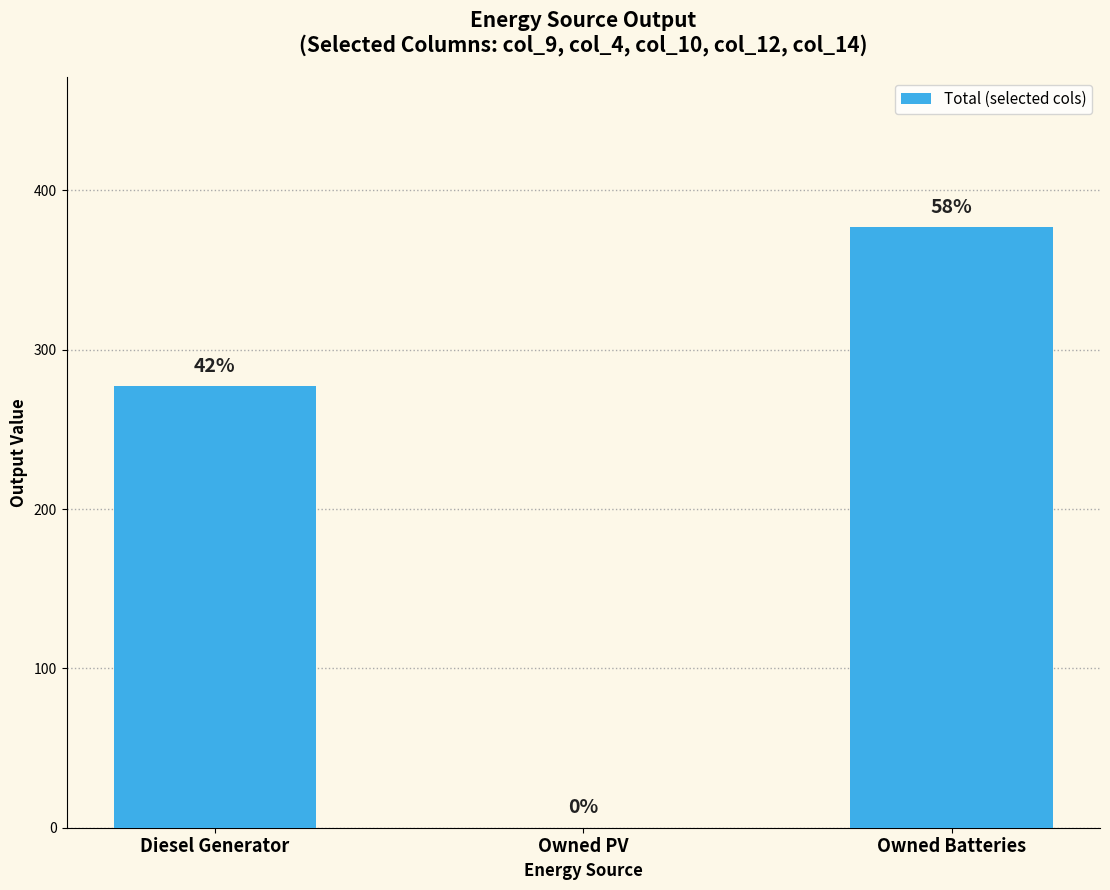

What is the average value?

218.0